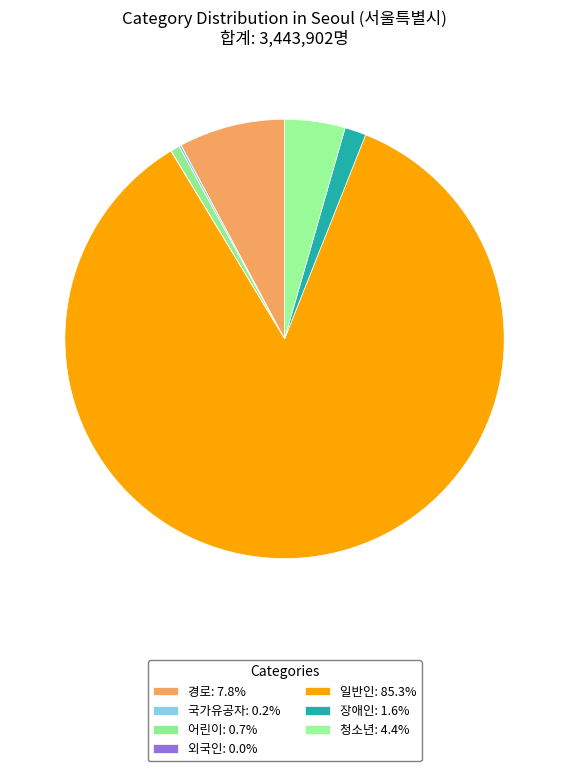

To the nearest percent, what portion does 어린이 represent?

1%